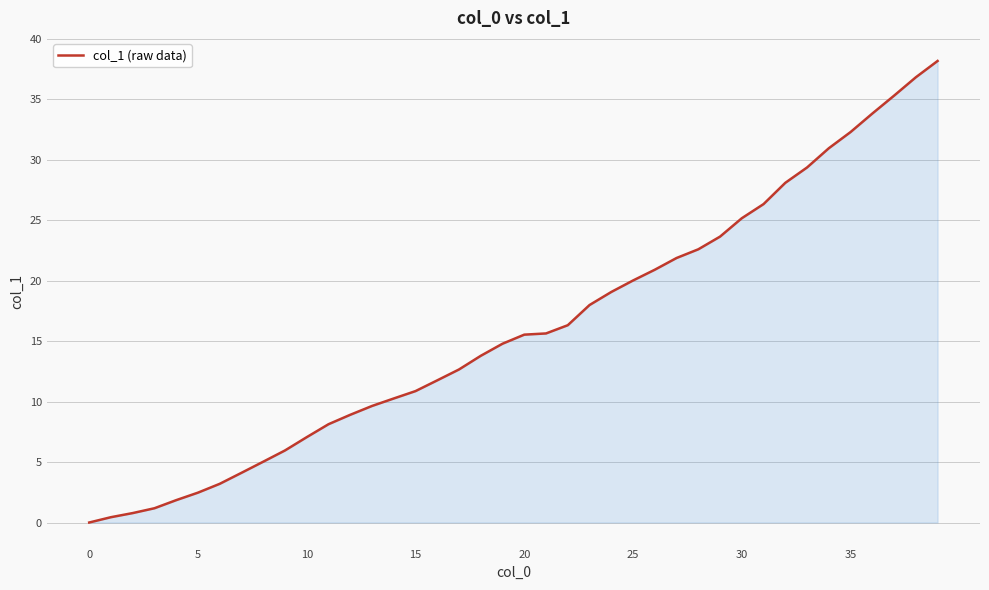

What is the difference between the maximum and minimum values?

38.2